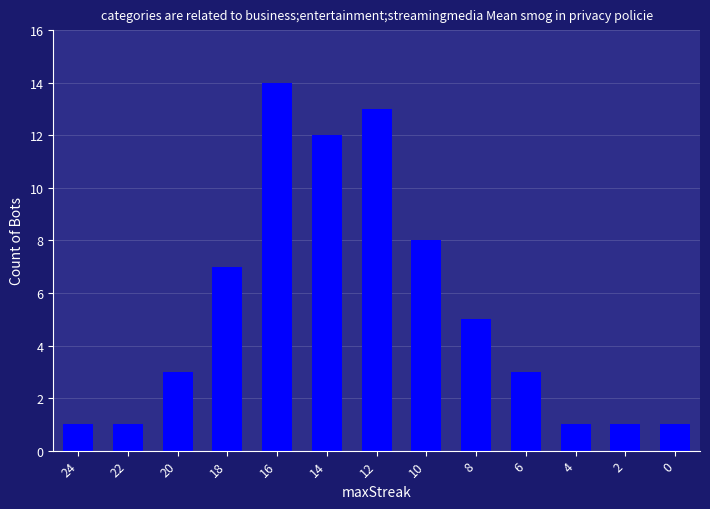

Reading right to left, transcribe all the data shown in this chart.

1	1	1	3	5	8	13	12	14	7	3	1	1